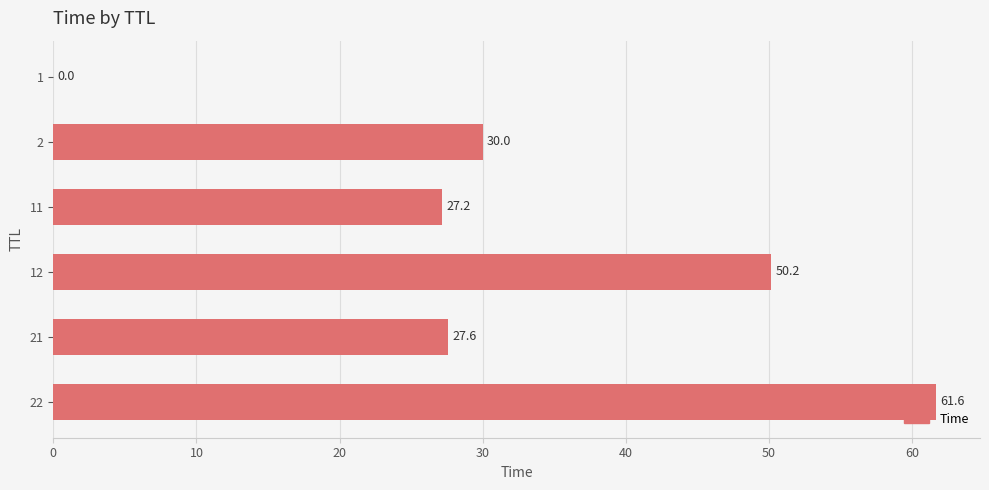

What is the sum of the values at 22 and 2?

91.6